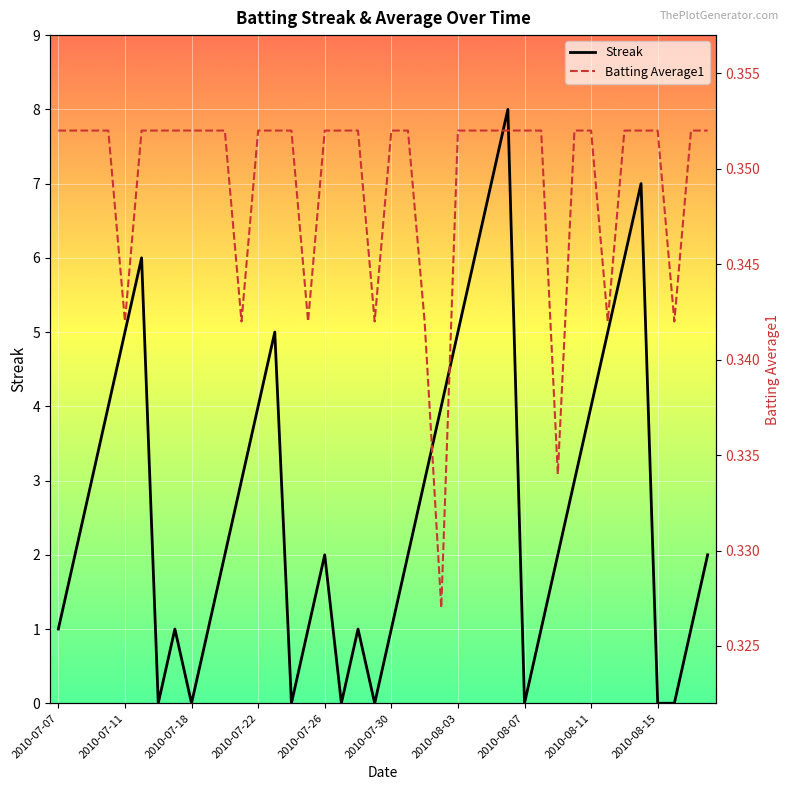

The Streak series shows 2 at 2010-07-07. True or false?

False